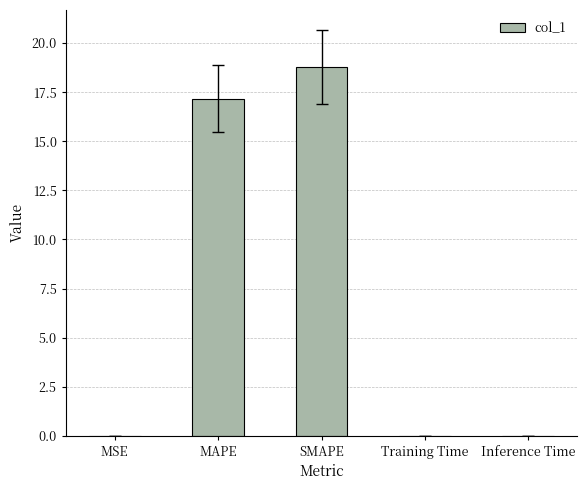

Is it true that the value at SMAPE is 18.8?

True